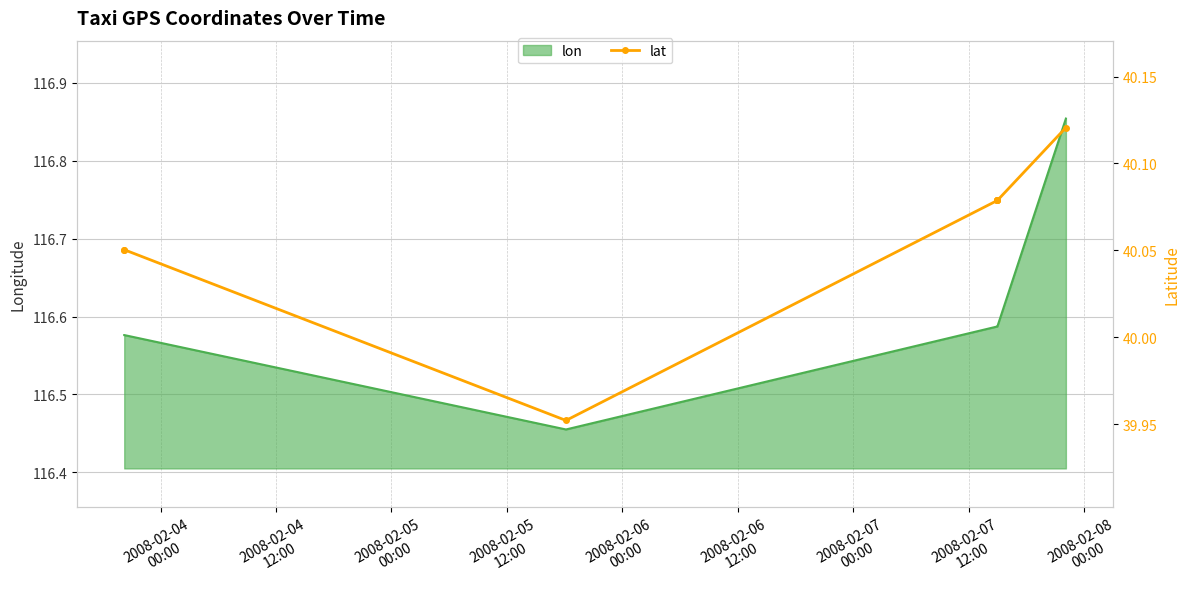

What is the difference between the maximum and second lowest values?

0.1